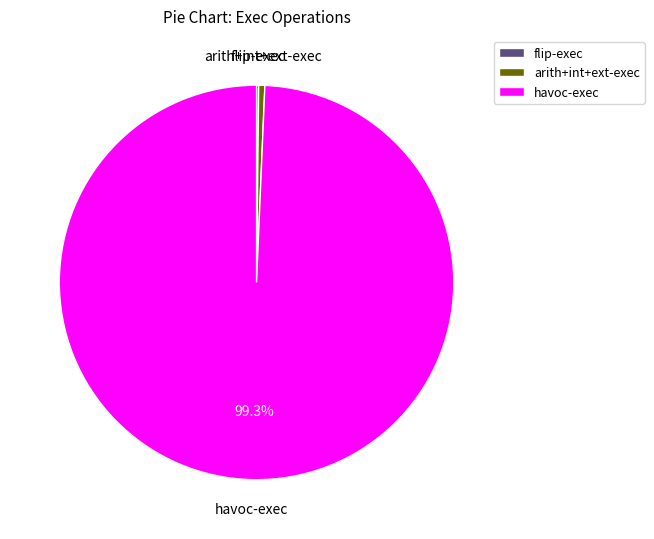

Which category has the biggest portion of the pie?

havoc-exec